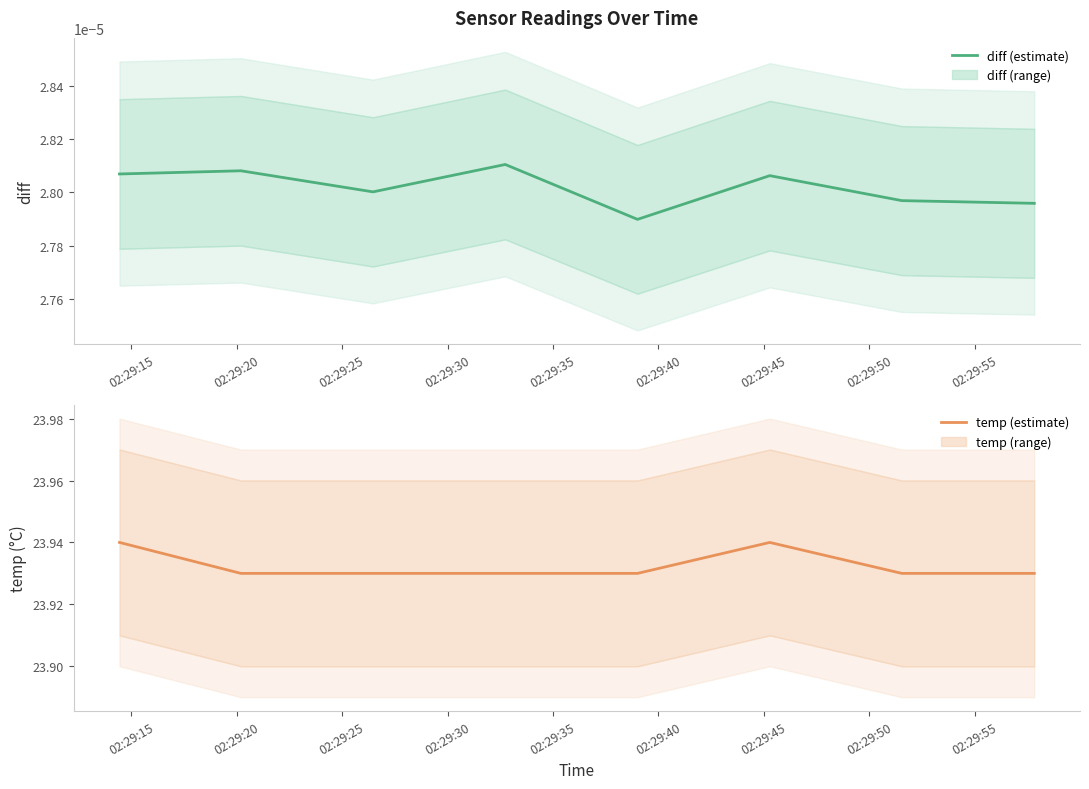

How many lines are shown in the chart?

2